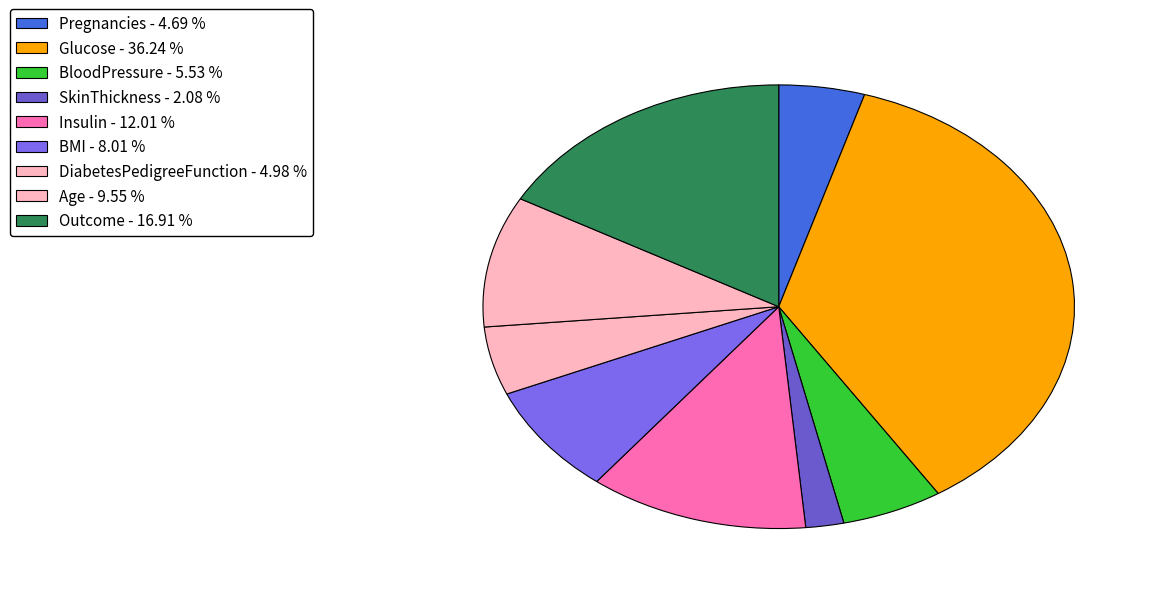

The SkinThickness slice represents 2% of the pie. True or false?

True